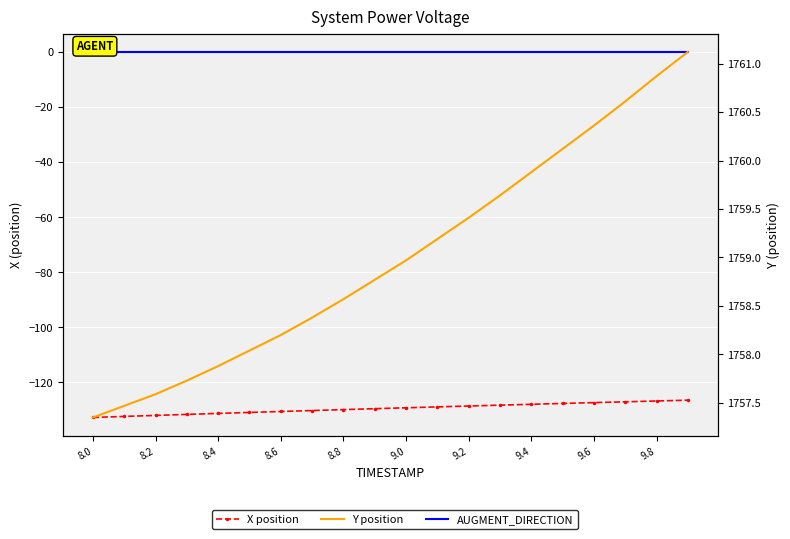

Count the number of data series in this chart.

3